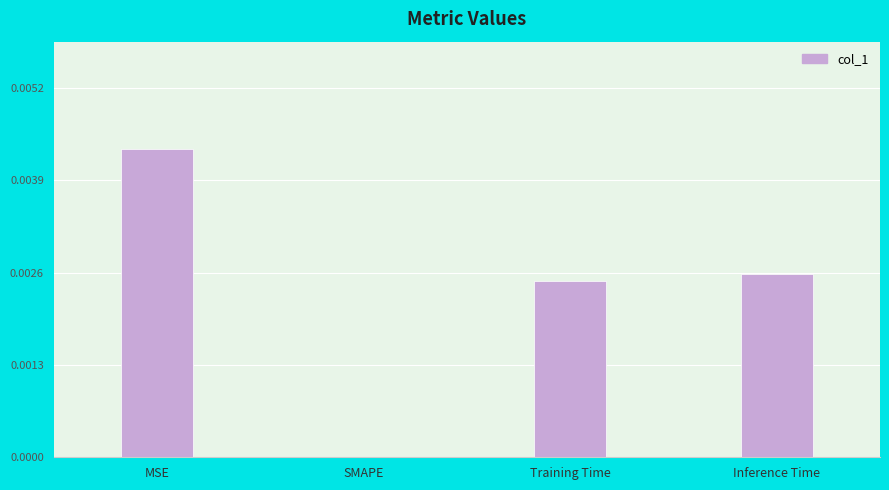

At which category does the chart reach its peak across all series?

MSE